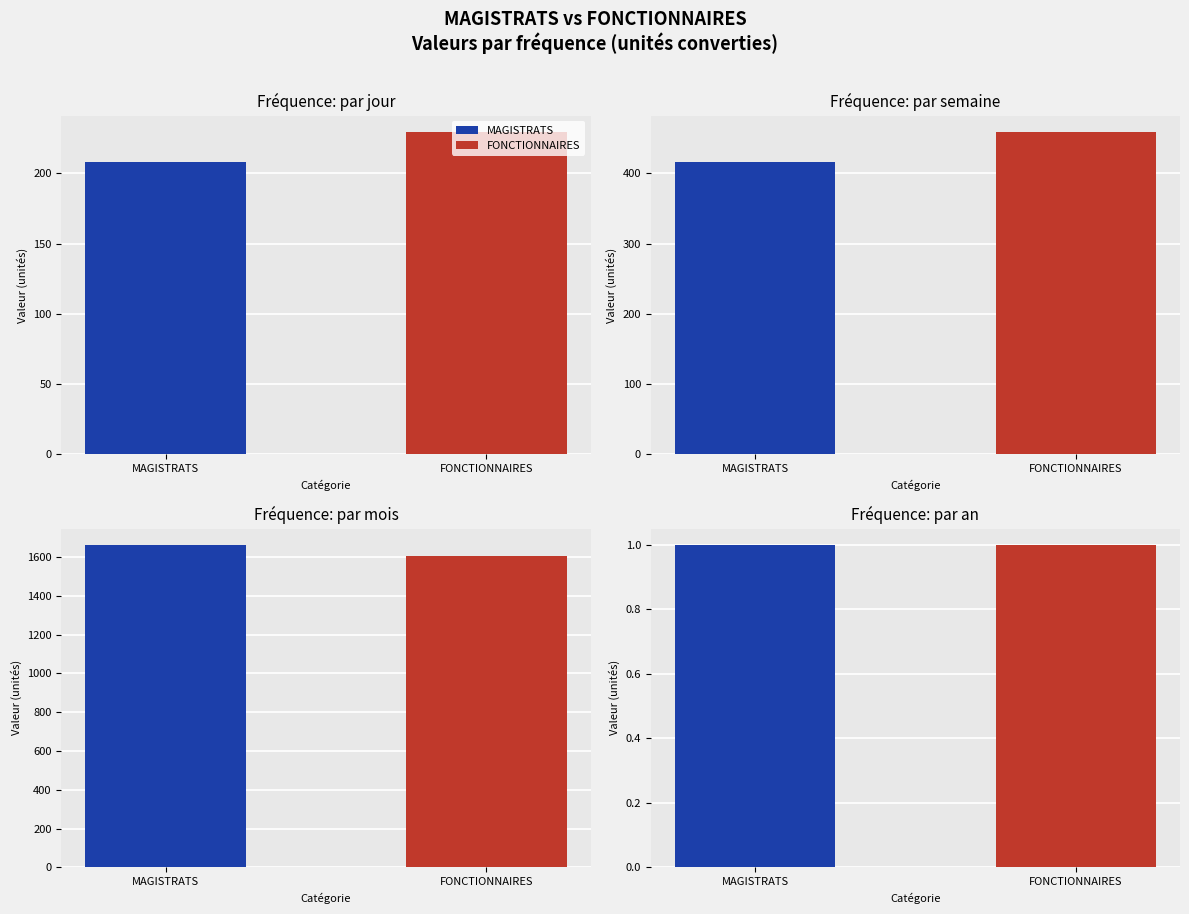

Which category has the highest value in the MAGISTRATS series?

par mois